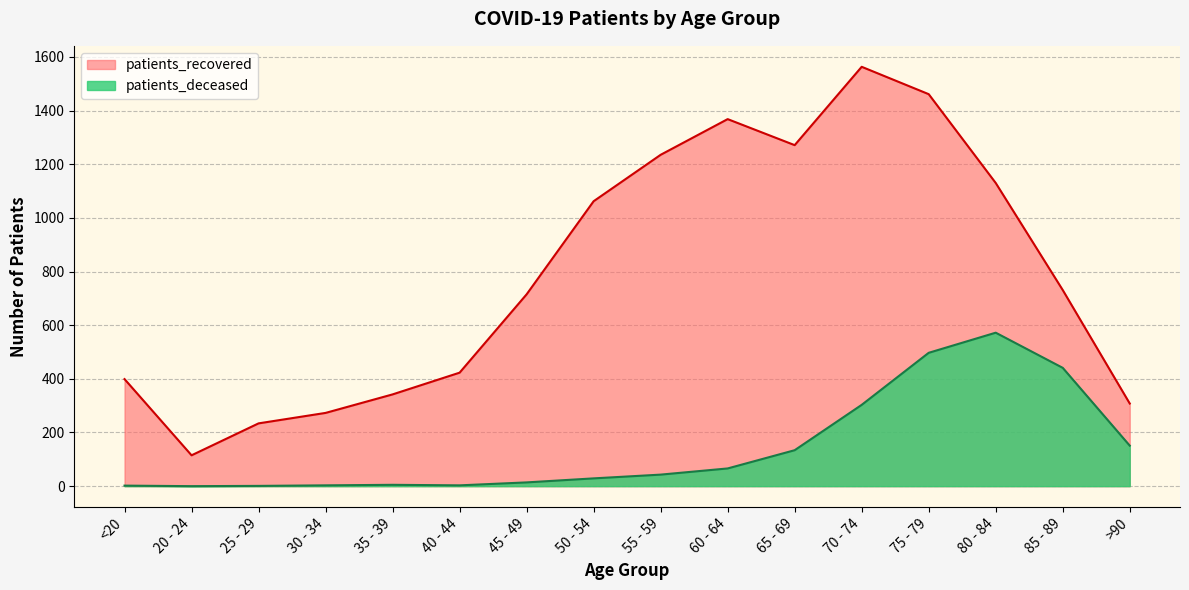

Which label corresponds to the largest value in the chart?

70 - 74